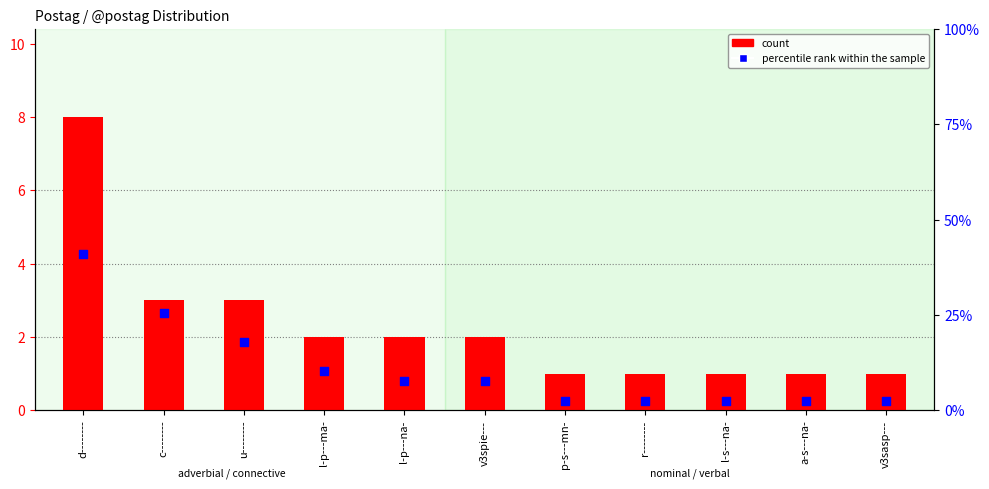

Which series contains the lowest Y value?

count